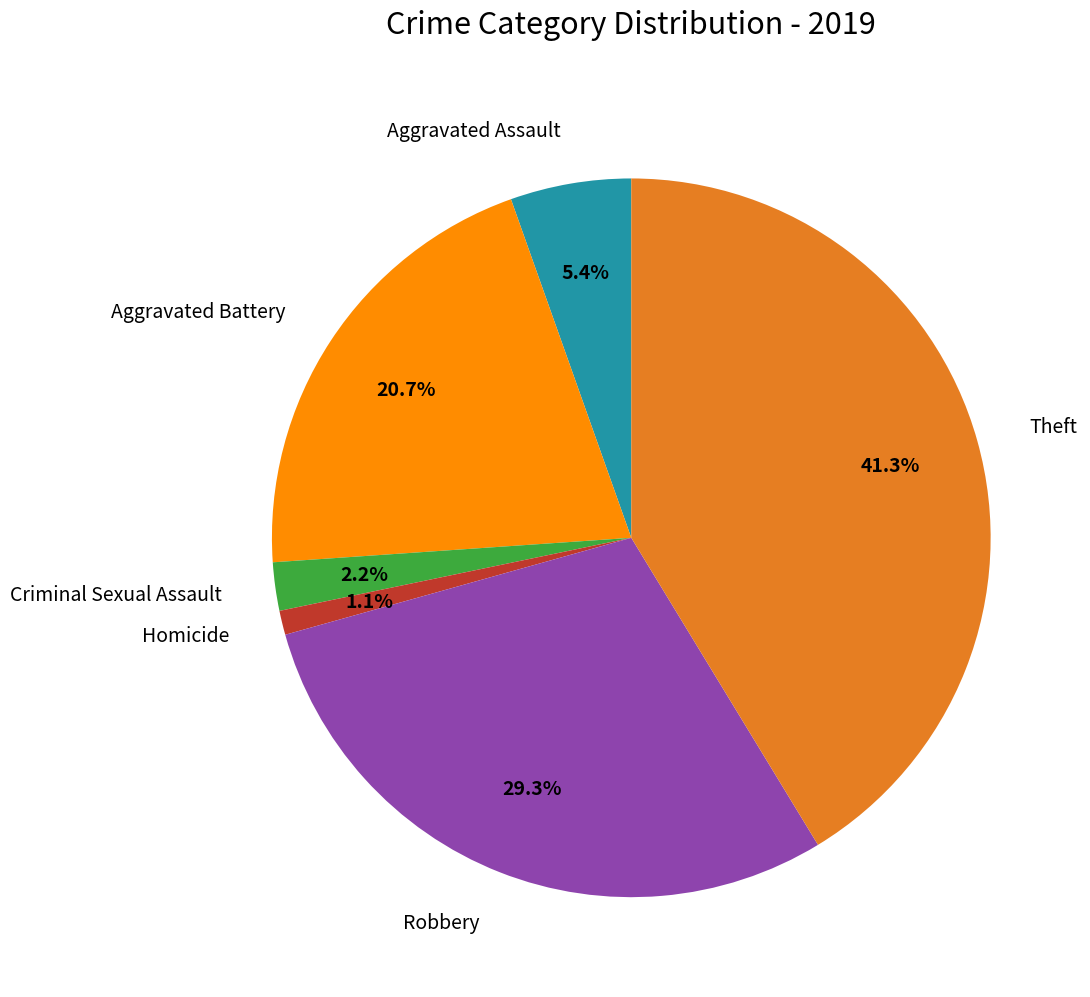

What is the ratio of the value at Aggravated Assault to the value at Robbery?

0.2